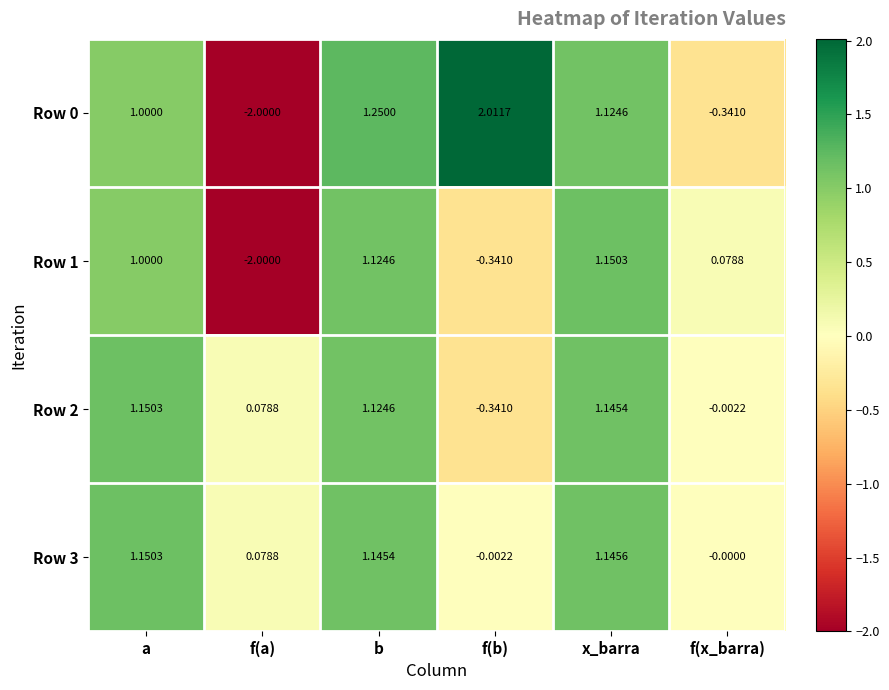

Count the number of categories in the chart.

6